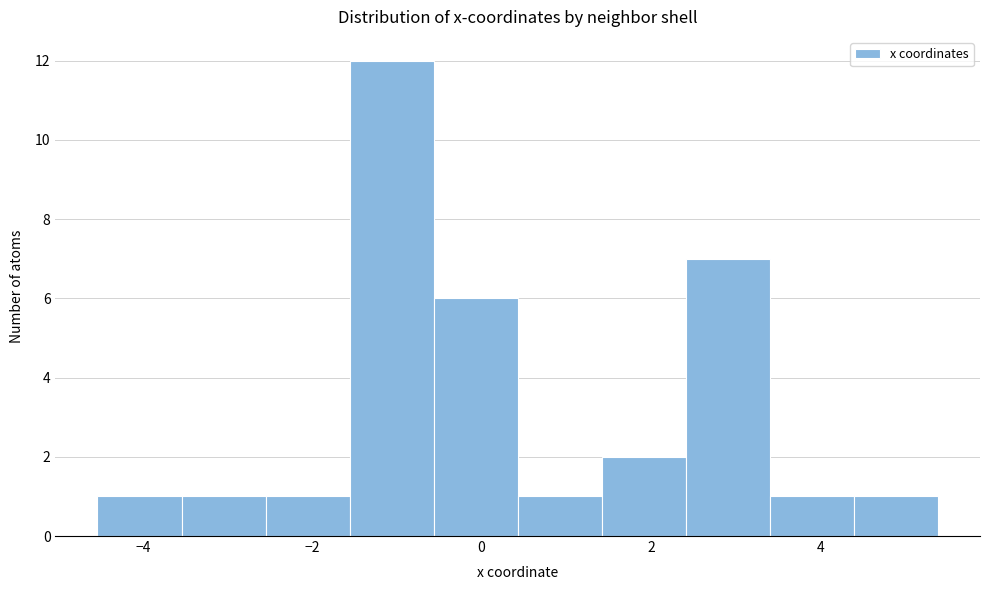

Over which range of the x-axis is the bar tallest?

-1.6 to -0.6